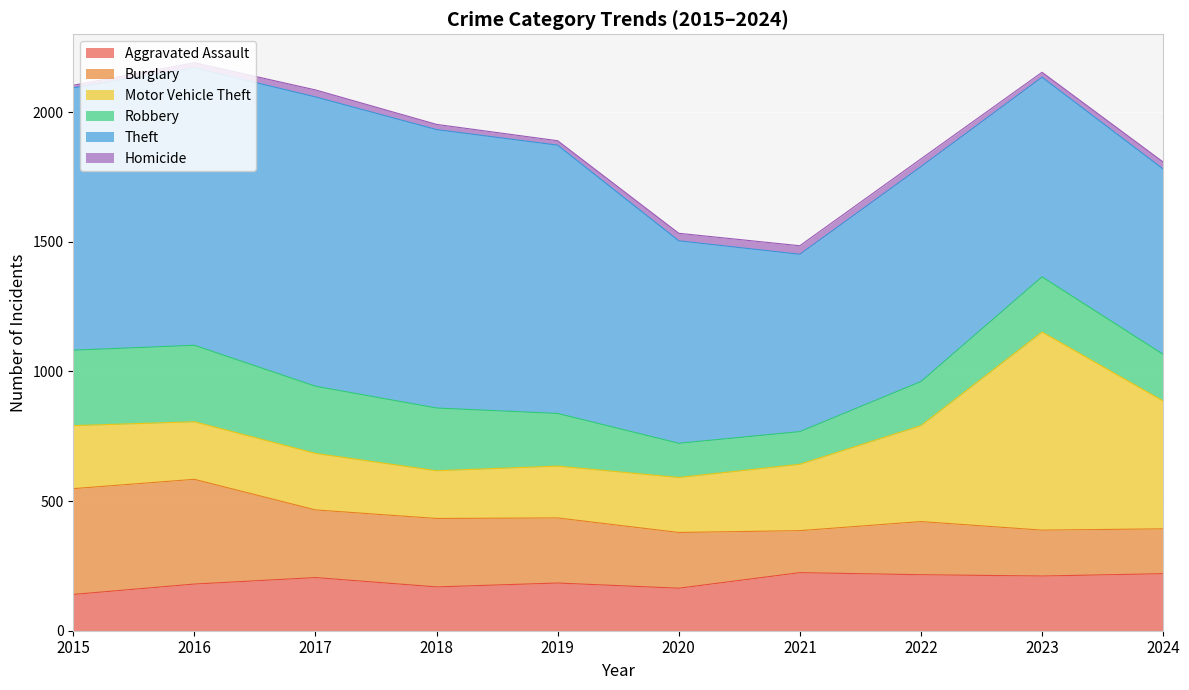

The Robbery series shows 55 at 2018. True or false?

False